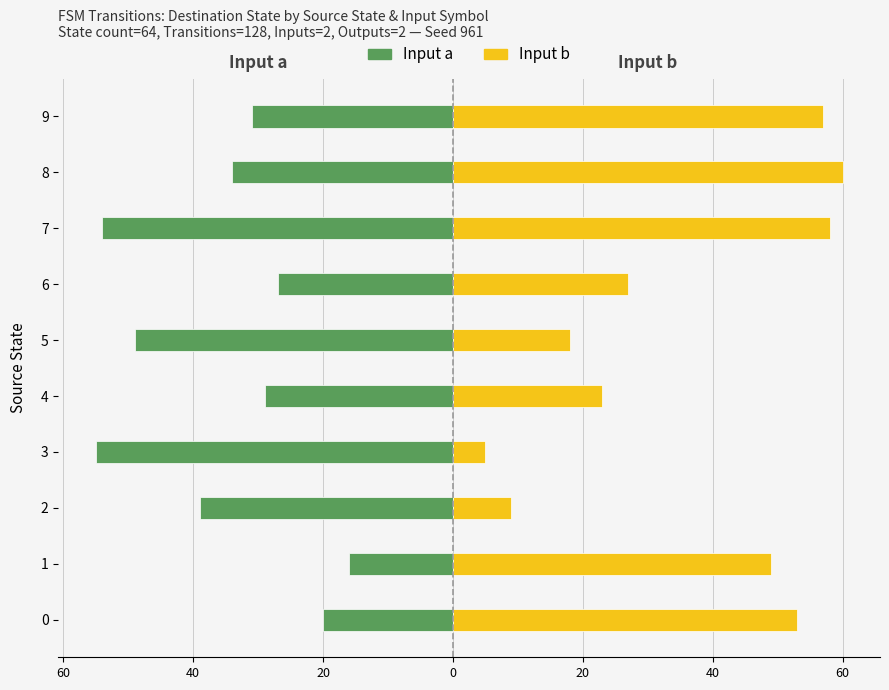

The Input a series shows -34 at 8. True or false?

True